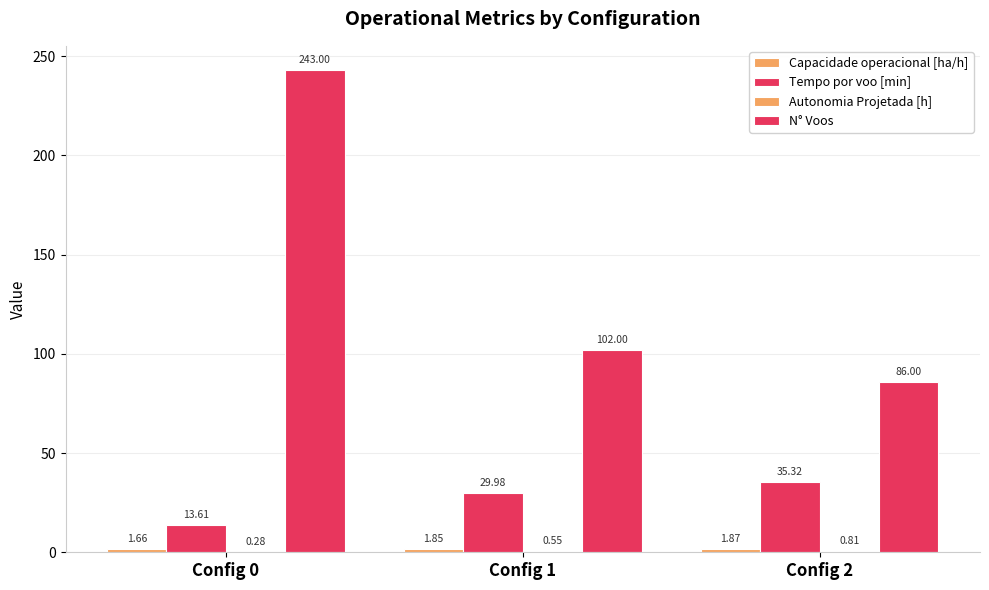

Are the bars horizontal?

No